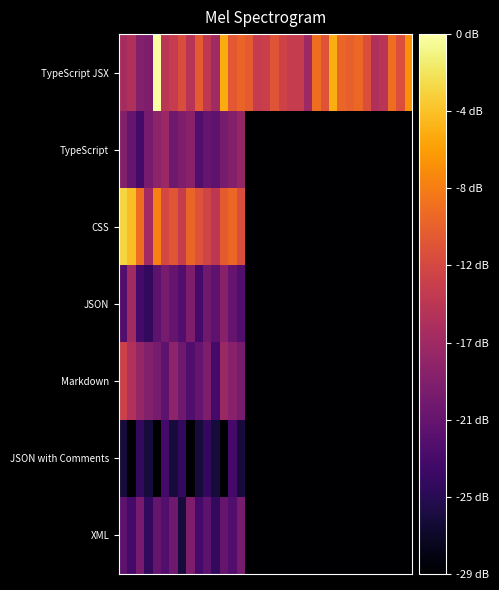

Rank the series by their maximum value, from lowest to highest.

JSON with Comments, XML, TypeScript, JSON, Markdown, CSS, TypeScript JSX